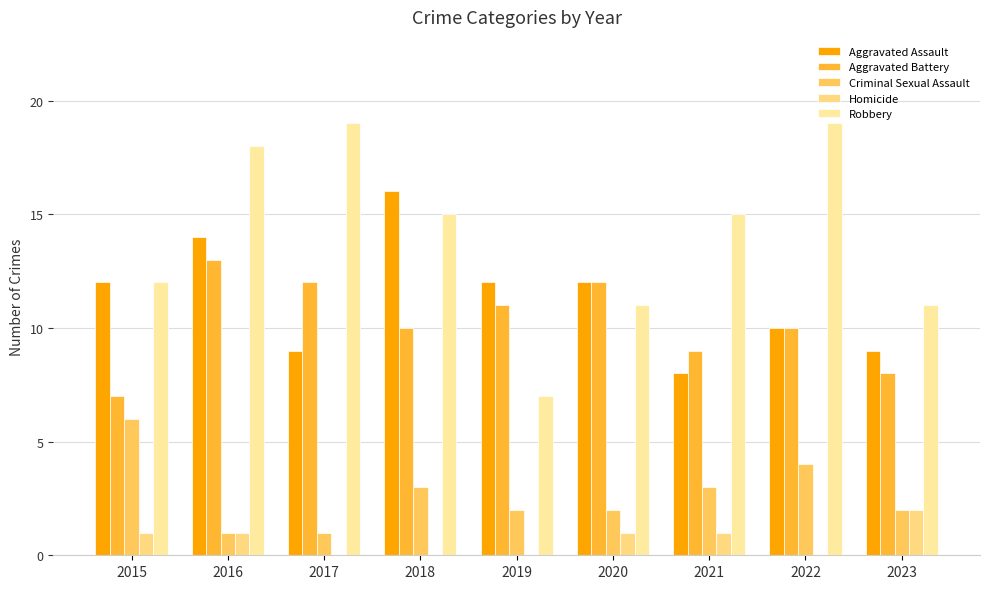

Which series changed the most between 2020 and 2023?

Aggravated Battery